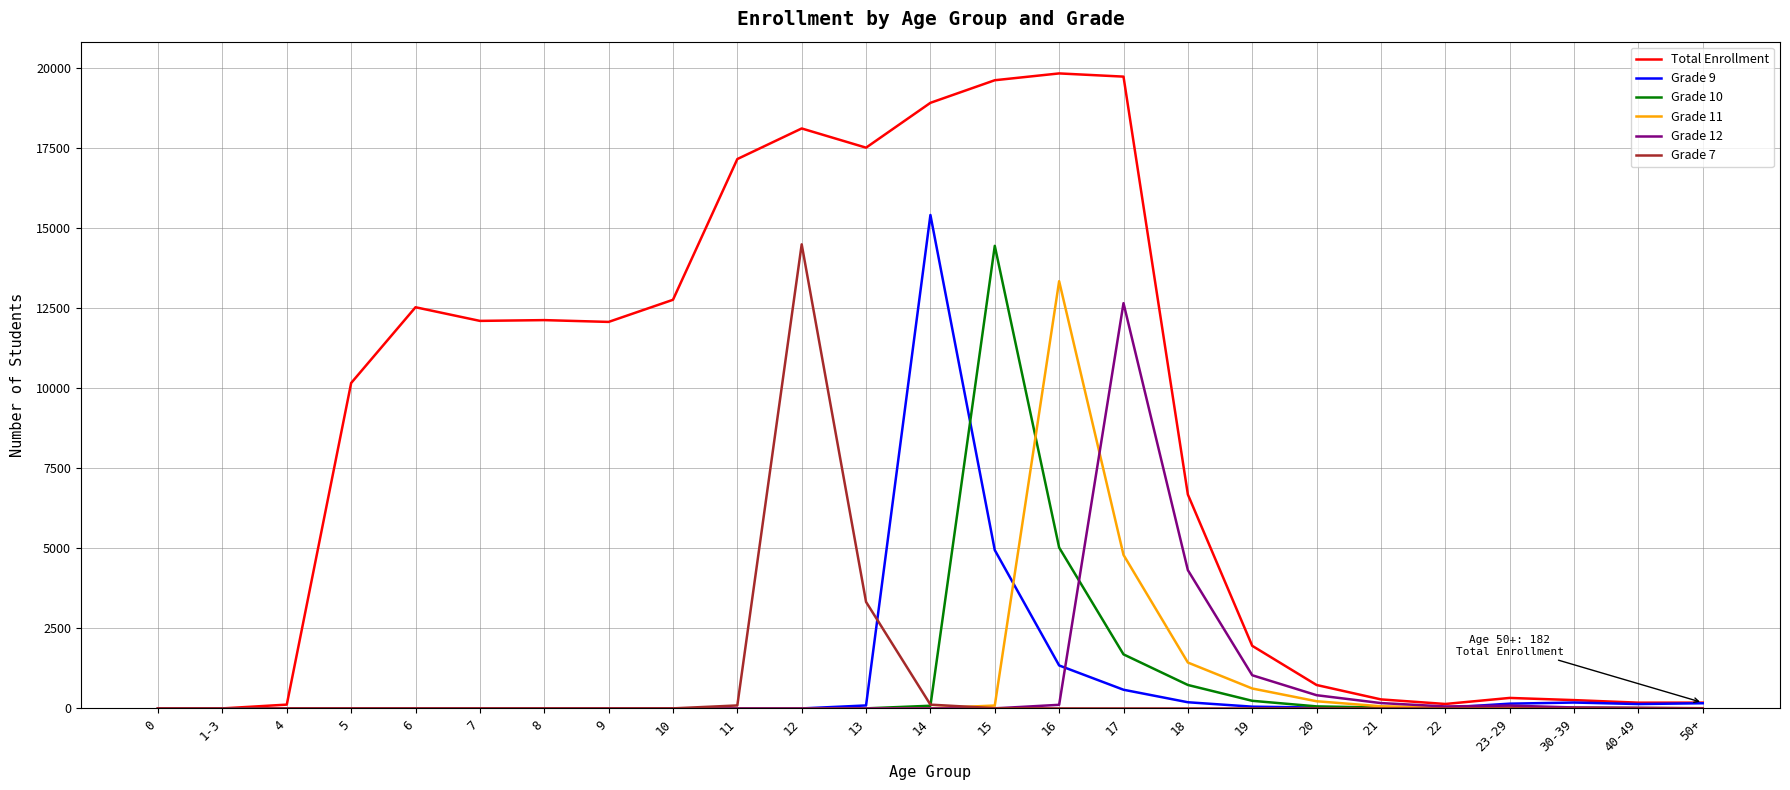

At how many categories does at least one series exceed 4811?

14